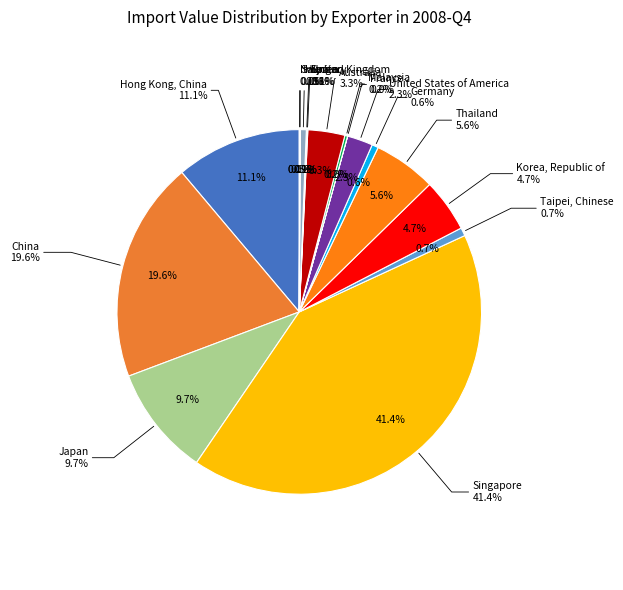

To the nearest percent, what is the combined percentage of Germany and United Kingdom?

1%